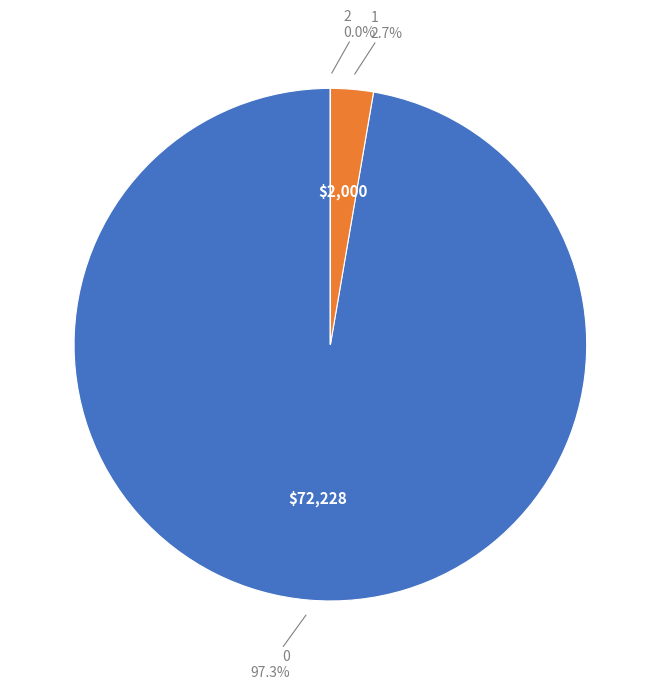

Is there a majority slice in this chart?

Yes